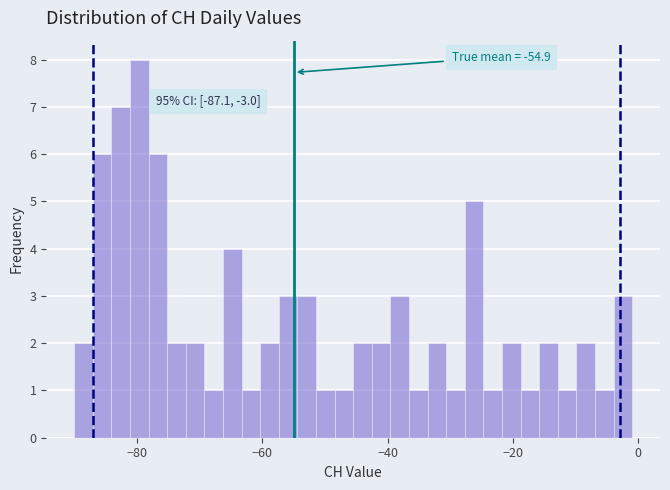

Around what value on the x-axis is the tallest bar? Give the approximate position of its centre, as read against the axis.

-80